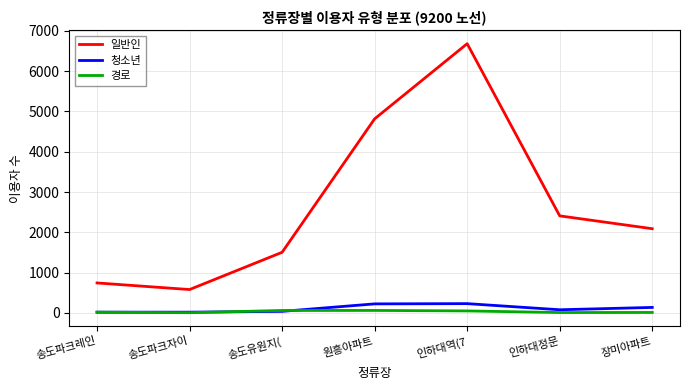

Which series has the largest range (max minus min)?

일반인